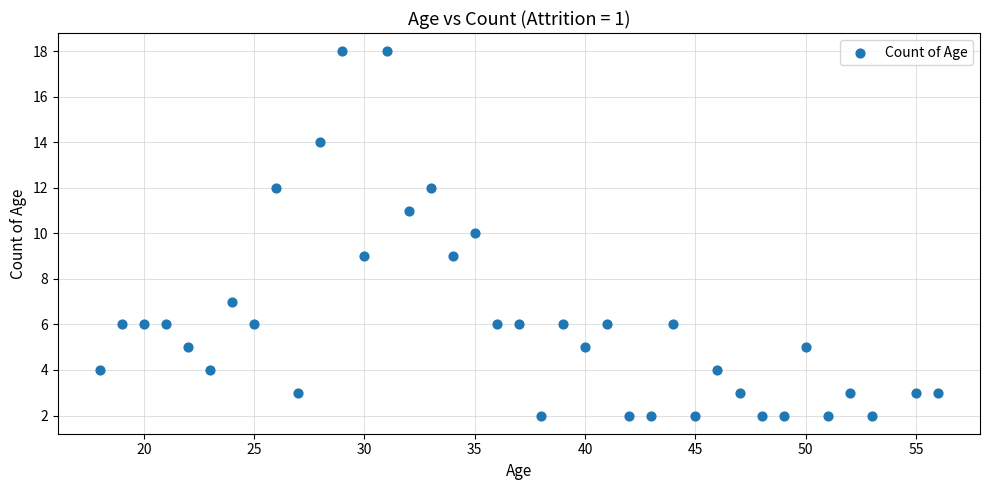

What is the range of Y values (max minus min)?

16